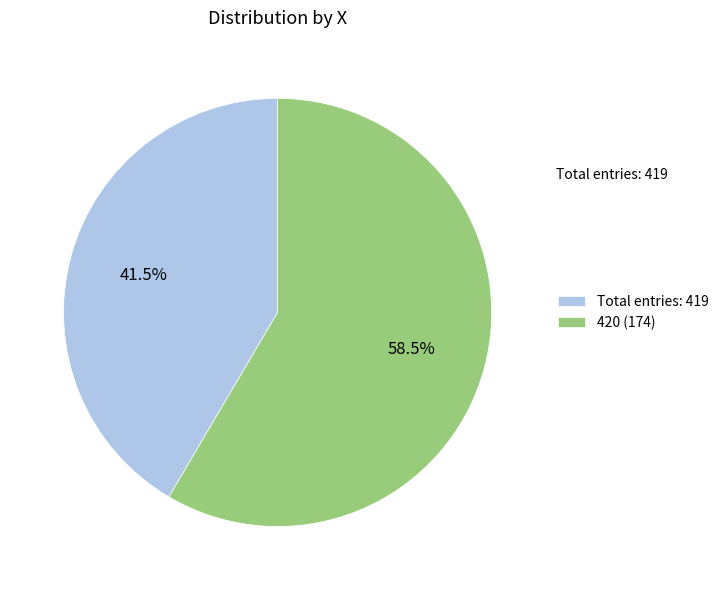

What percentage is NOT represented by 420 (174)?

41.5%